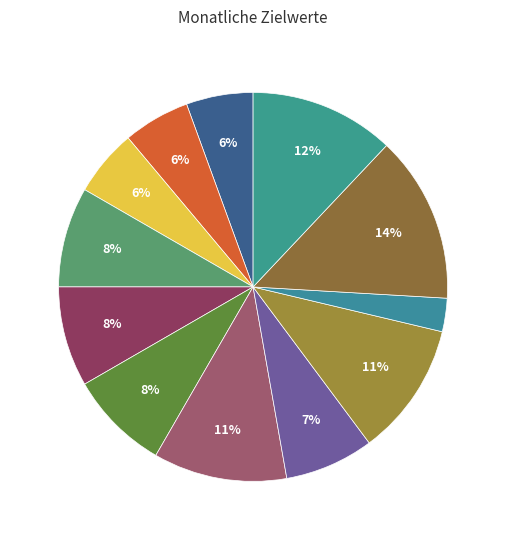

Rank the categories by value from highest to lowest.

November, Dezember, Juli, September, April, Mai, Juni, August, Januar, Februar, März, Oktober